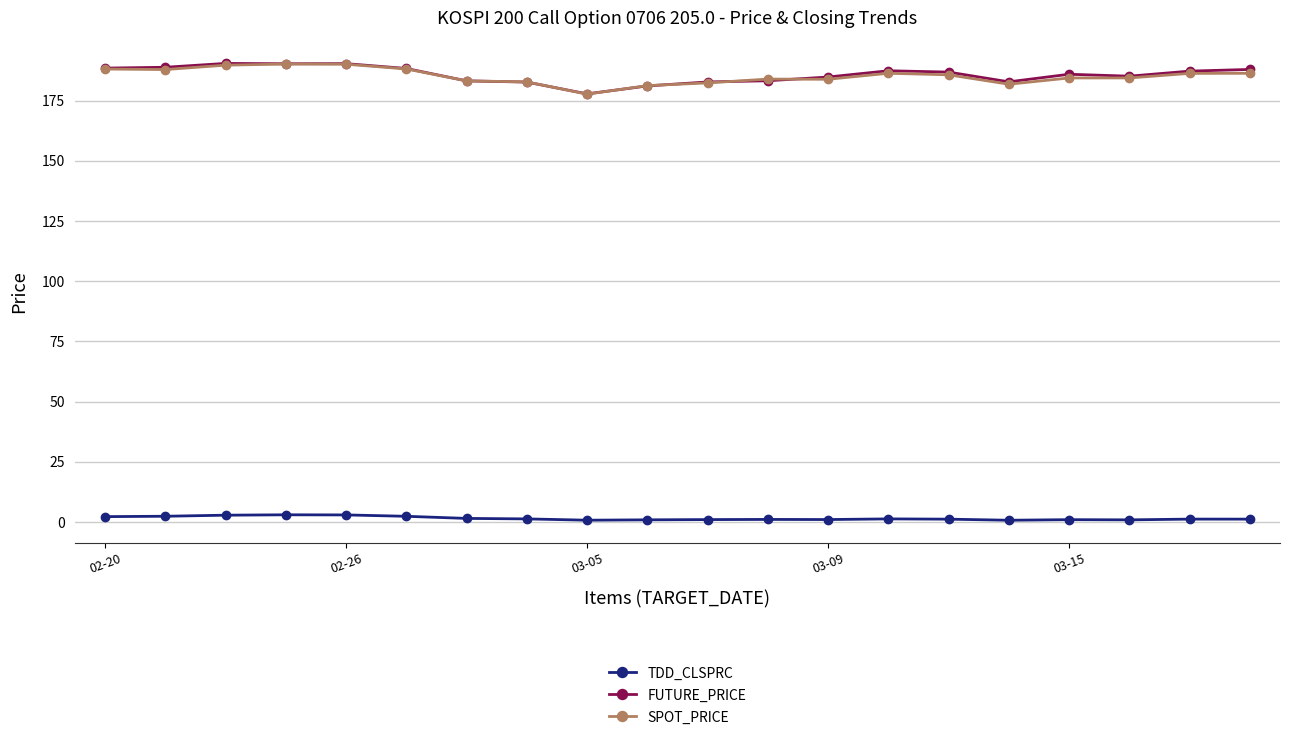

At how many categories does at least one series exceed 154?

20